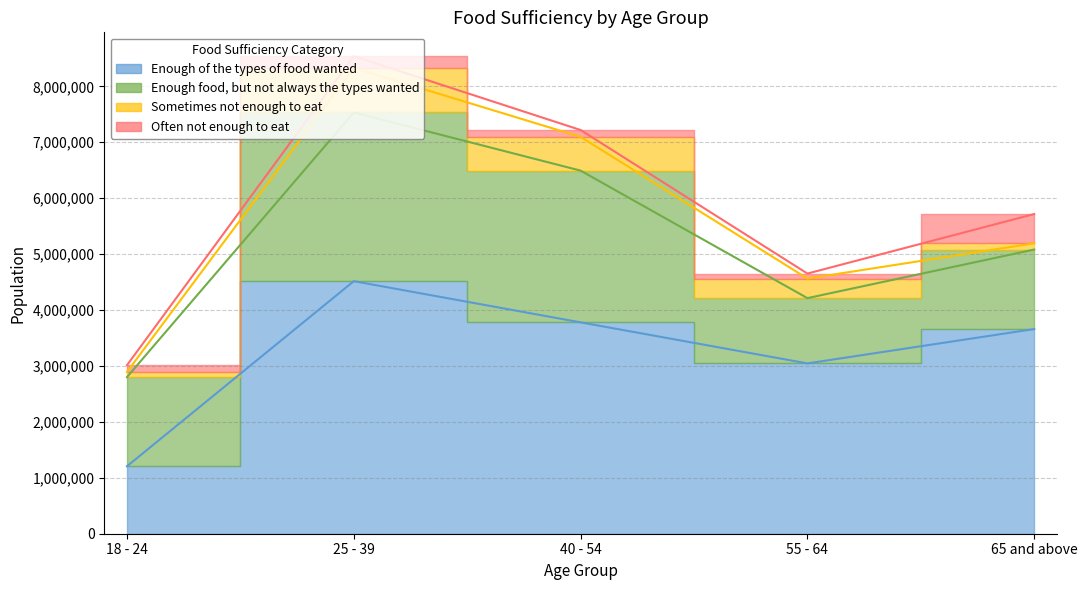

The Enough food, but not always the types wanted series shows 2782085 at 18 - 24. True or false?

False